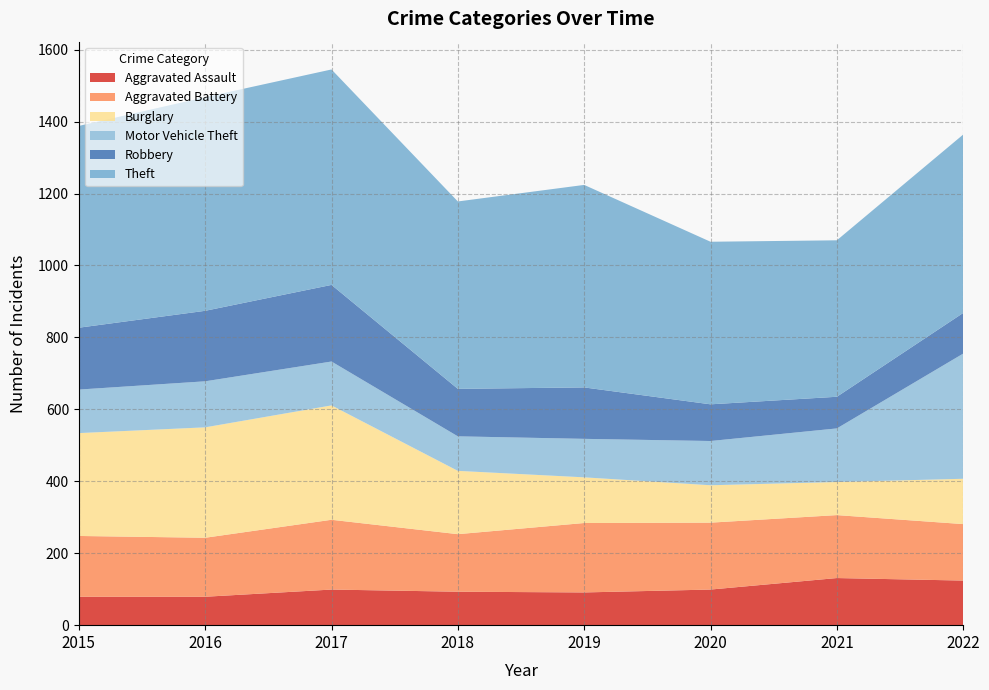

Reading left to right, extract all data points from this chart.

Aggravated Assault: 79	79	99	93	91	99	131	124
Aggravated Battery: 169	164	194	160	193	186	175	157
Burglary: 286	307	318	176	127	104	92	126
Motor Vehicle Theft: 121	128	122	96	107	123	149	348
Robbery: 172	196	213	132	143	102	88	113
Theft: 561	594	599	521	563	452	435	496